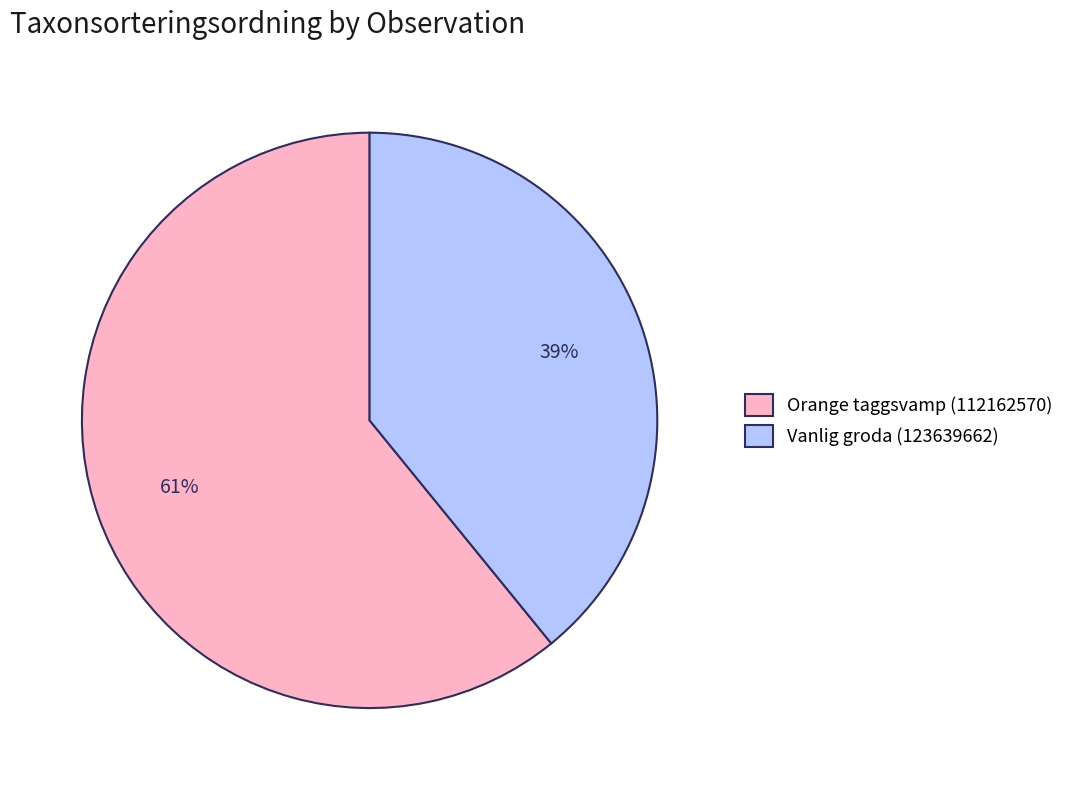

Which has a higher value, Orange taggsvamp (112162570) or Vanlig groda (123639662)?

Orange taggsvamp (112162570)